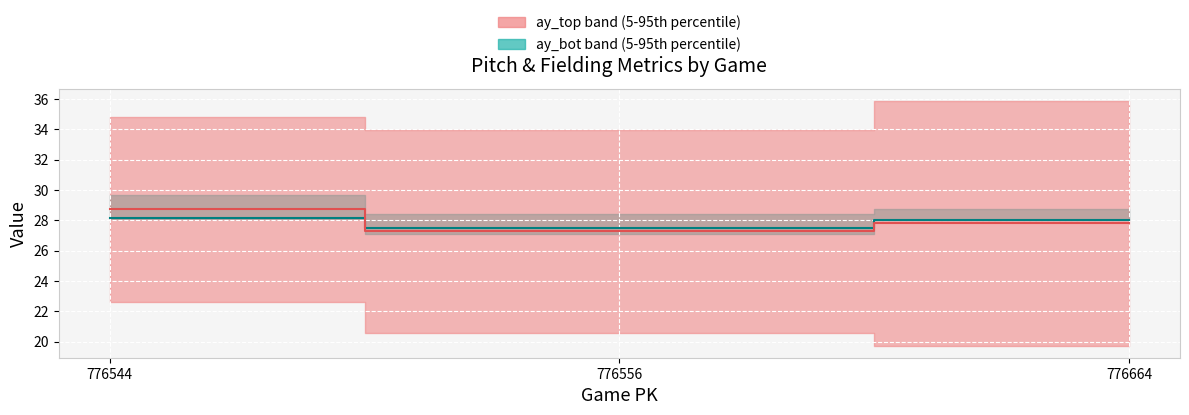

Is it true that ay_bot median equals 28.2 at 776544?

True